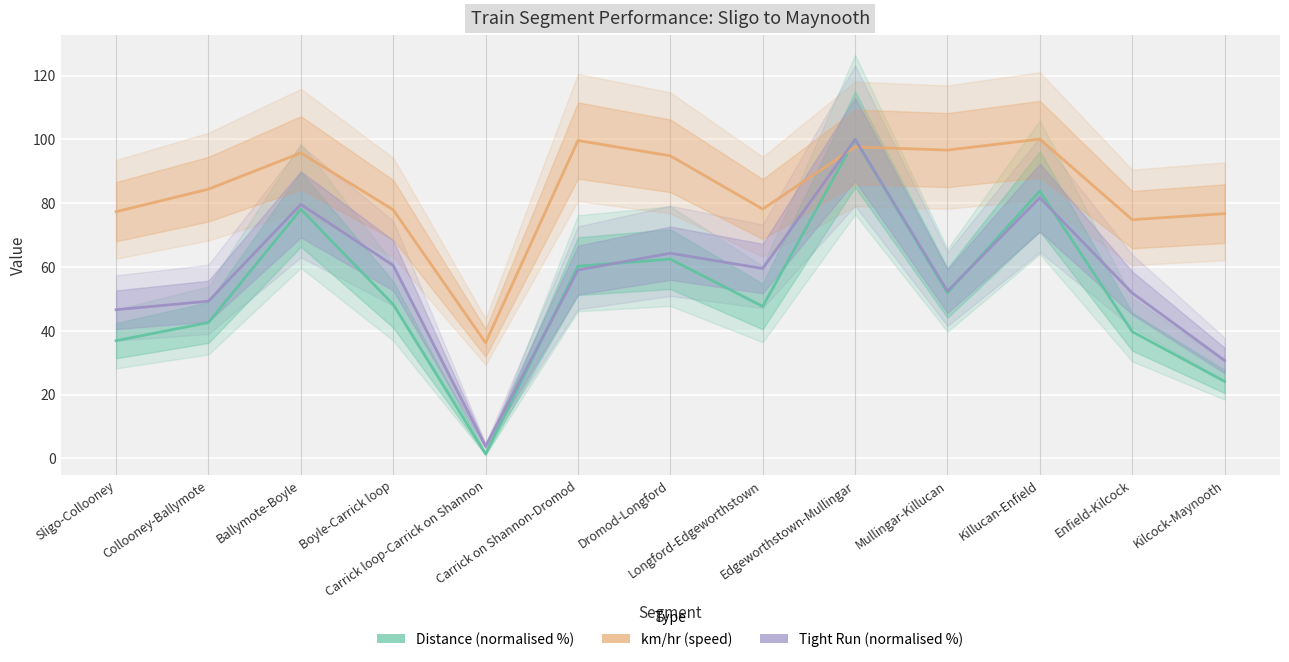

Is it true that Tight Run (normalised %) equals 159.4 at Edgeworthstown-Mullingar?

False